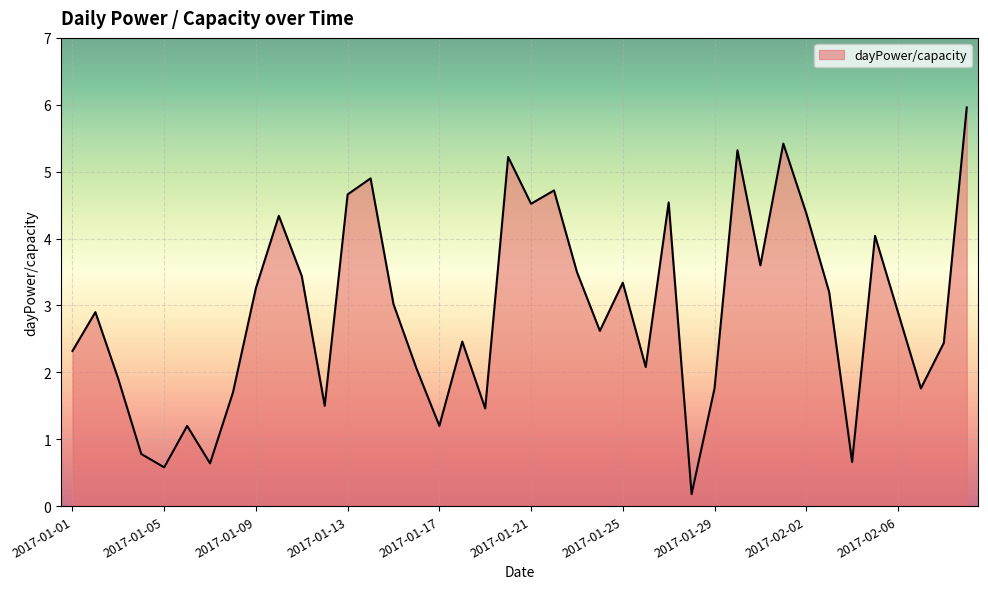

How many lines are shown in the chart?

1